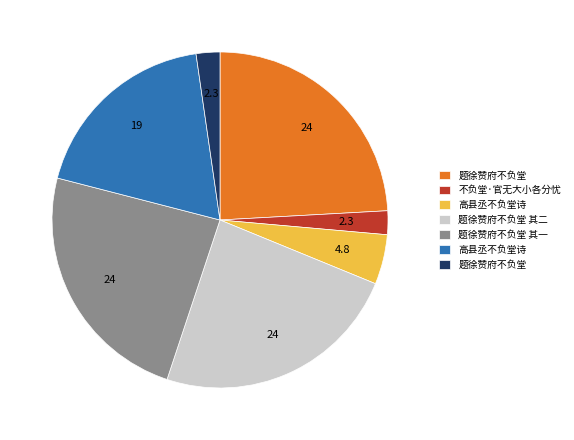

Is there a majority slice in this chart?

No